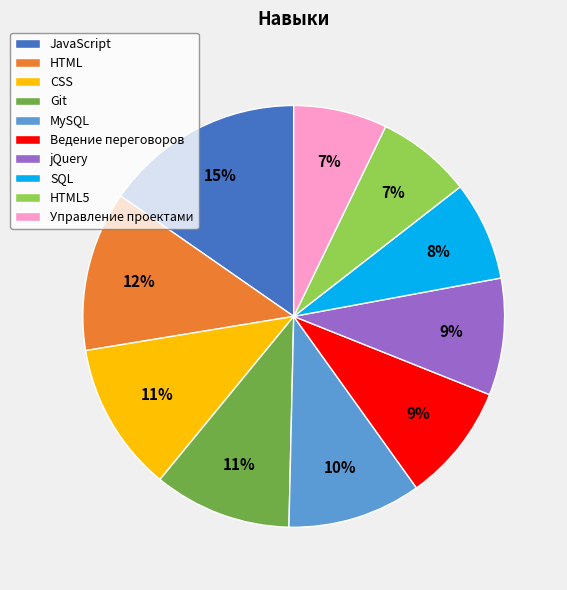

Approximately how many times larger is the value at Ведение переговоров compared to CSS?

0.8